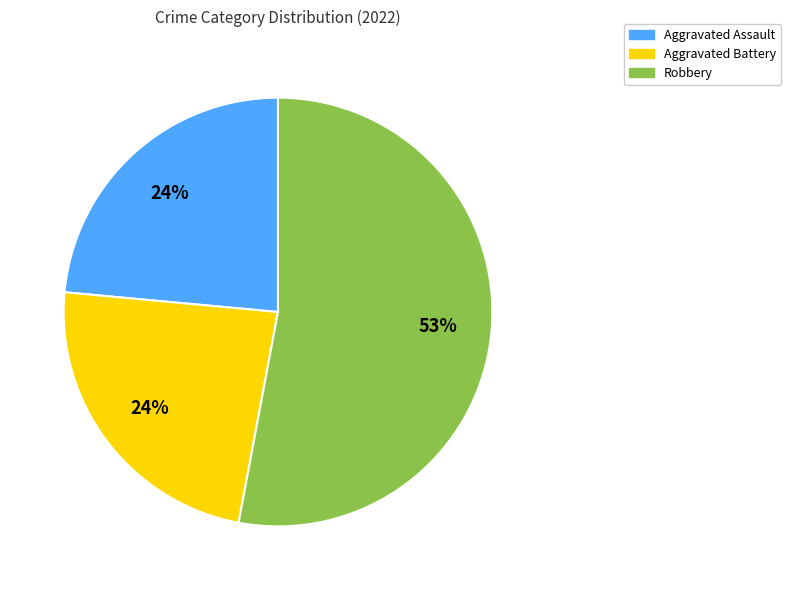

Is there a majority slice in this chart?

Yes